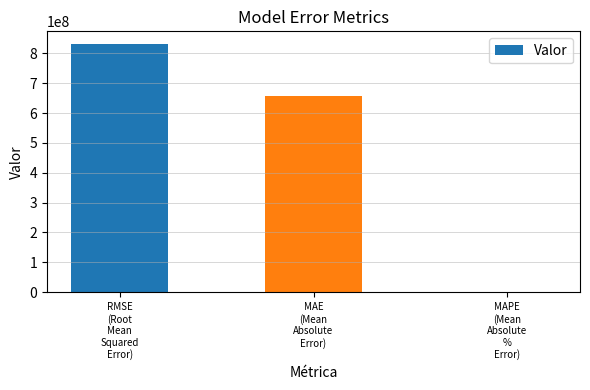

What is the change in value from RMSE
(Root
Mean
Squared
Error) to MAE
(Mean
Absolute
Error)?

-175168680.2